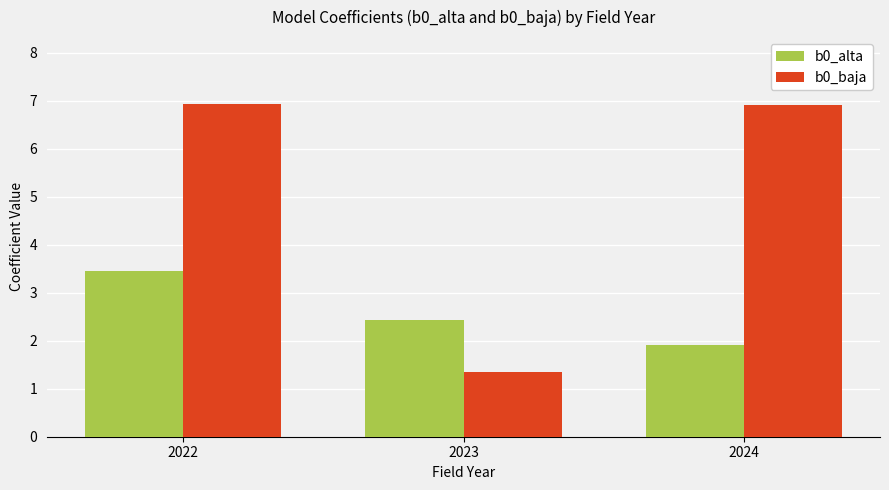

Is it true that b0_alta equals 1.9 at 2024?

True